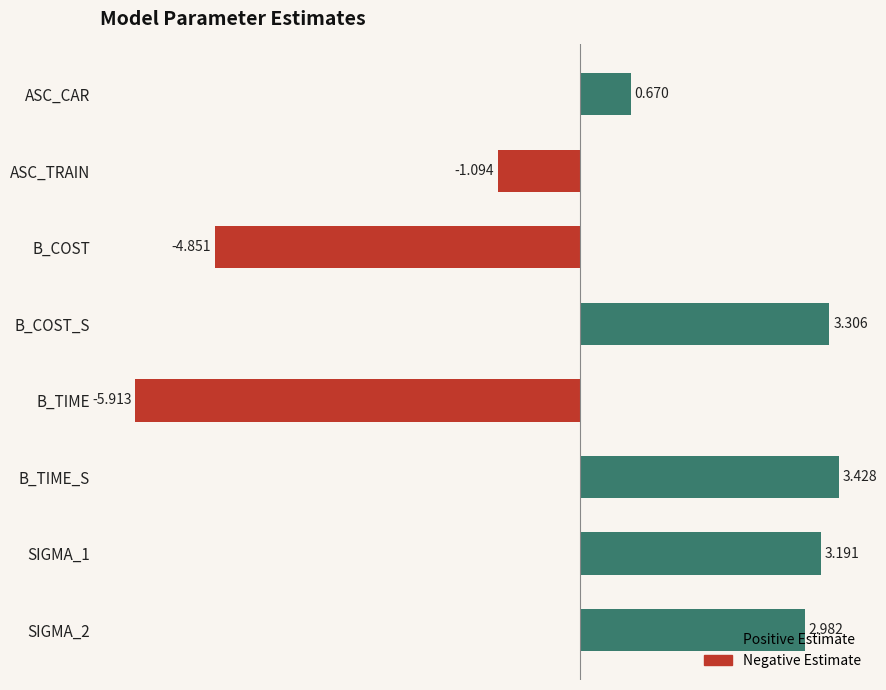

Where is the data nearest to the value -1?

ASC_TRAIN